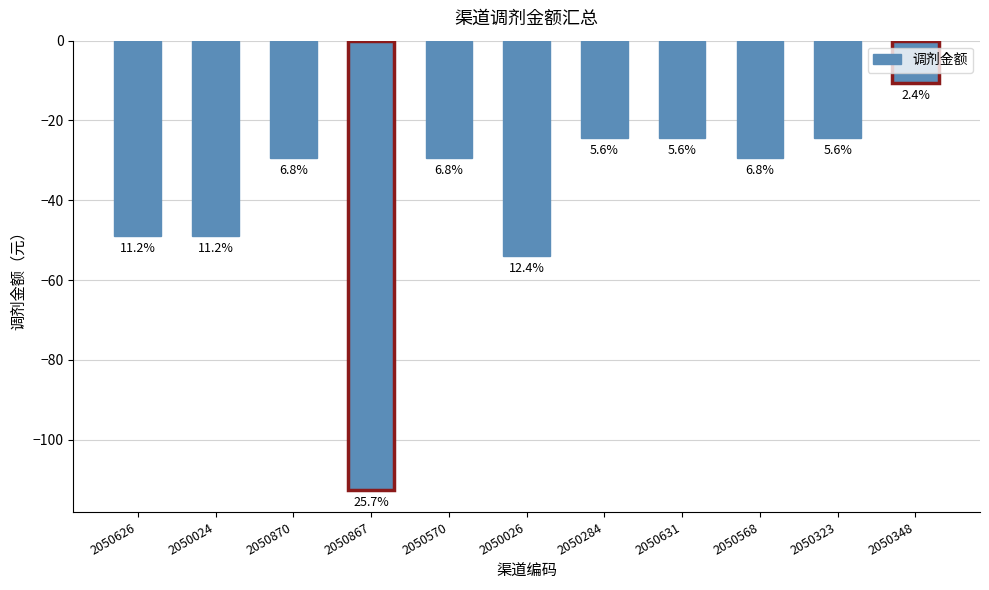

Rank the categories by value from lowest to highest.

2050867, 2050026, 2050626, 2050024, 2050870, 2050570, 2050568, 2050284, 2050631, 2050323, 2050348